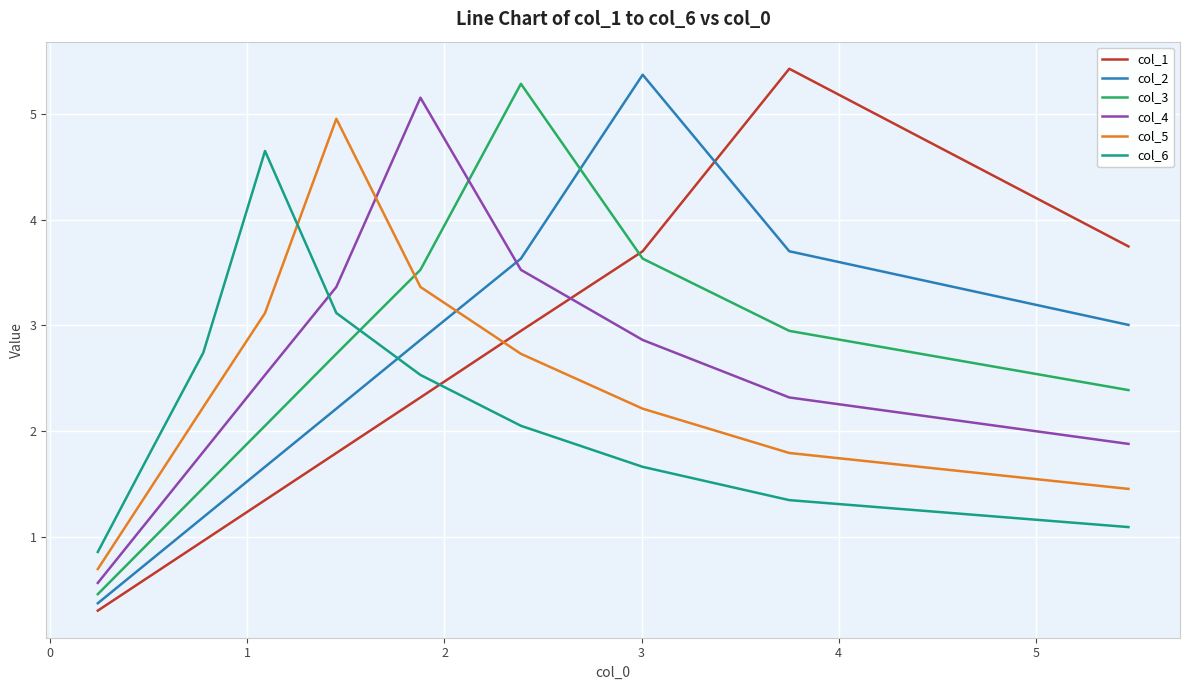

How many intersections are there between col_6 and col_1?

1